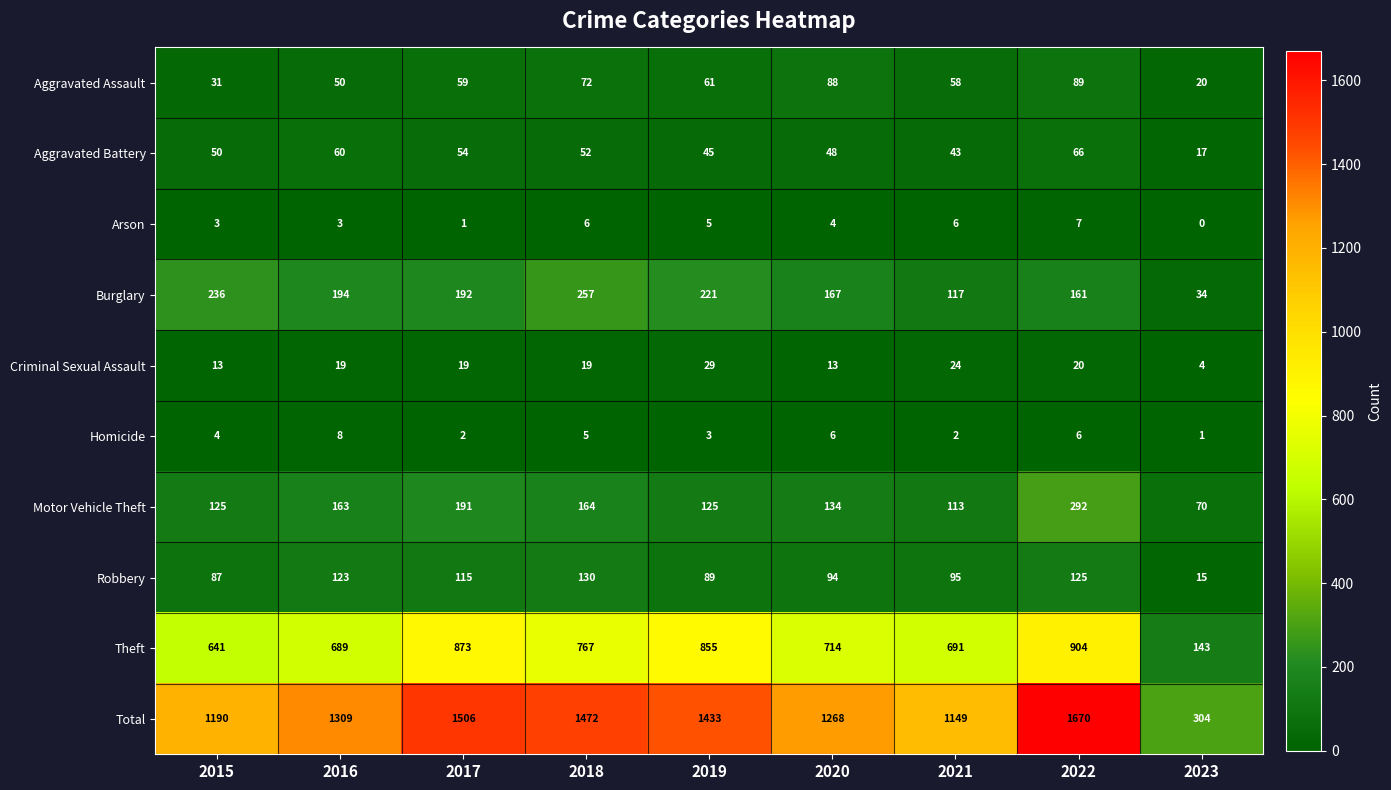

Which label corresponds to the smallest value in the chart?

2023